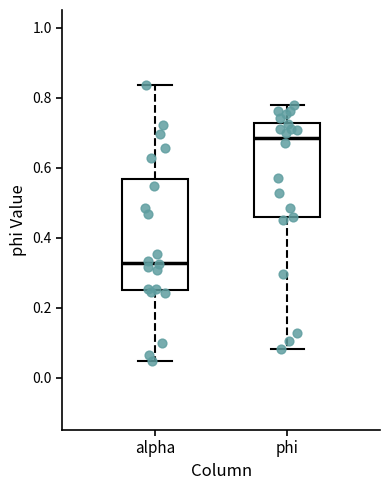

Which box has the highest median line?

phi